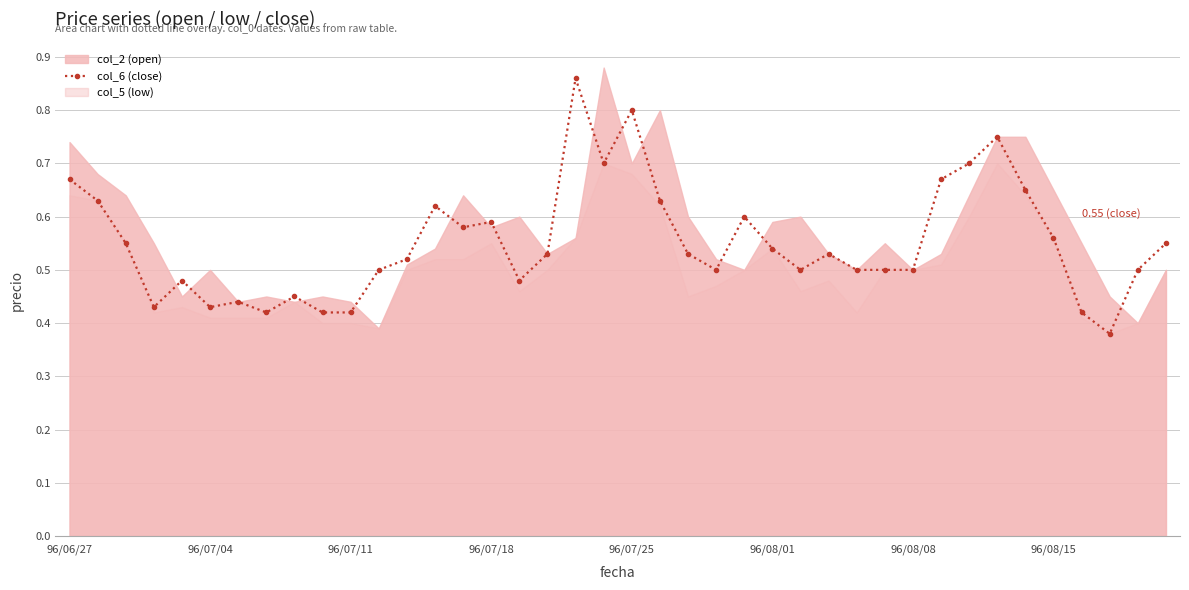

What value does the data have at 19?

0.7